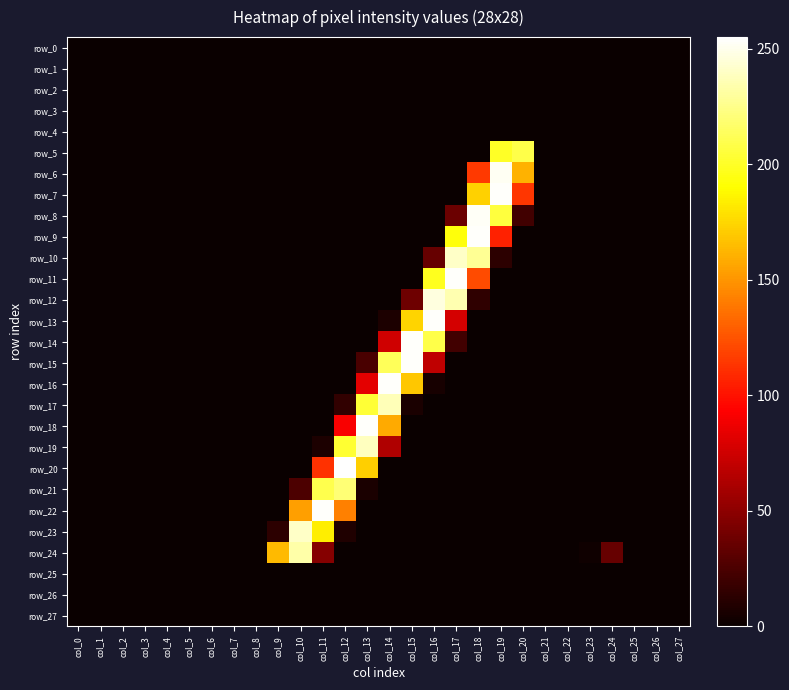

At how many categories does at least one series exceed 111?

12